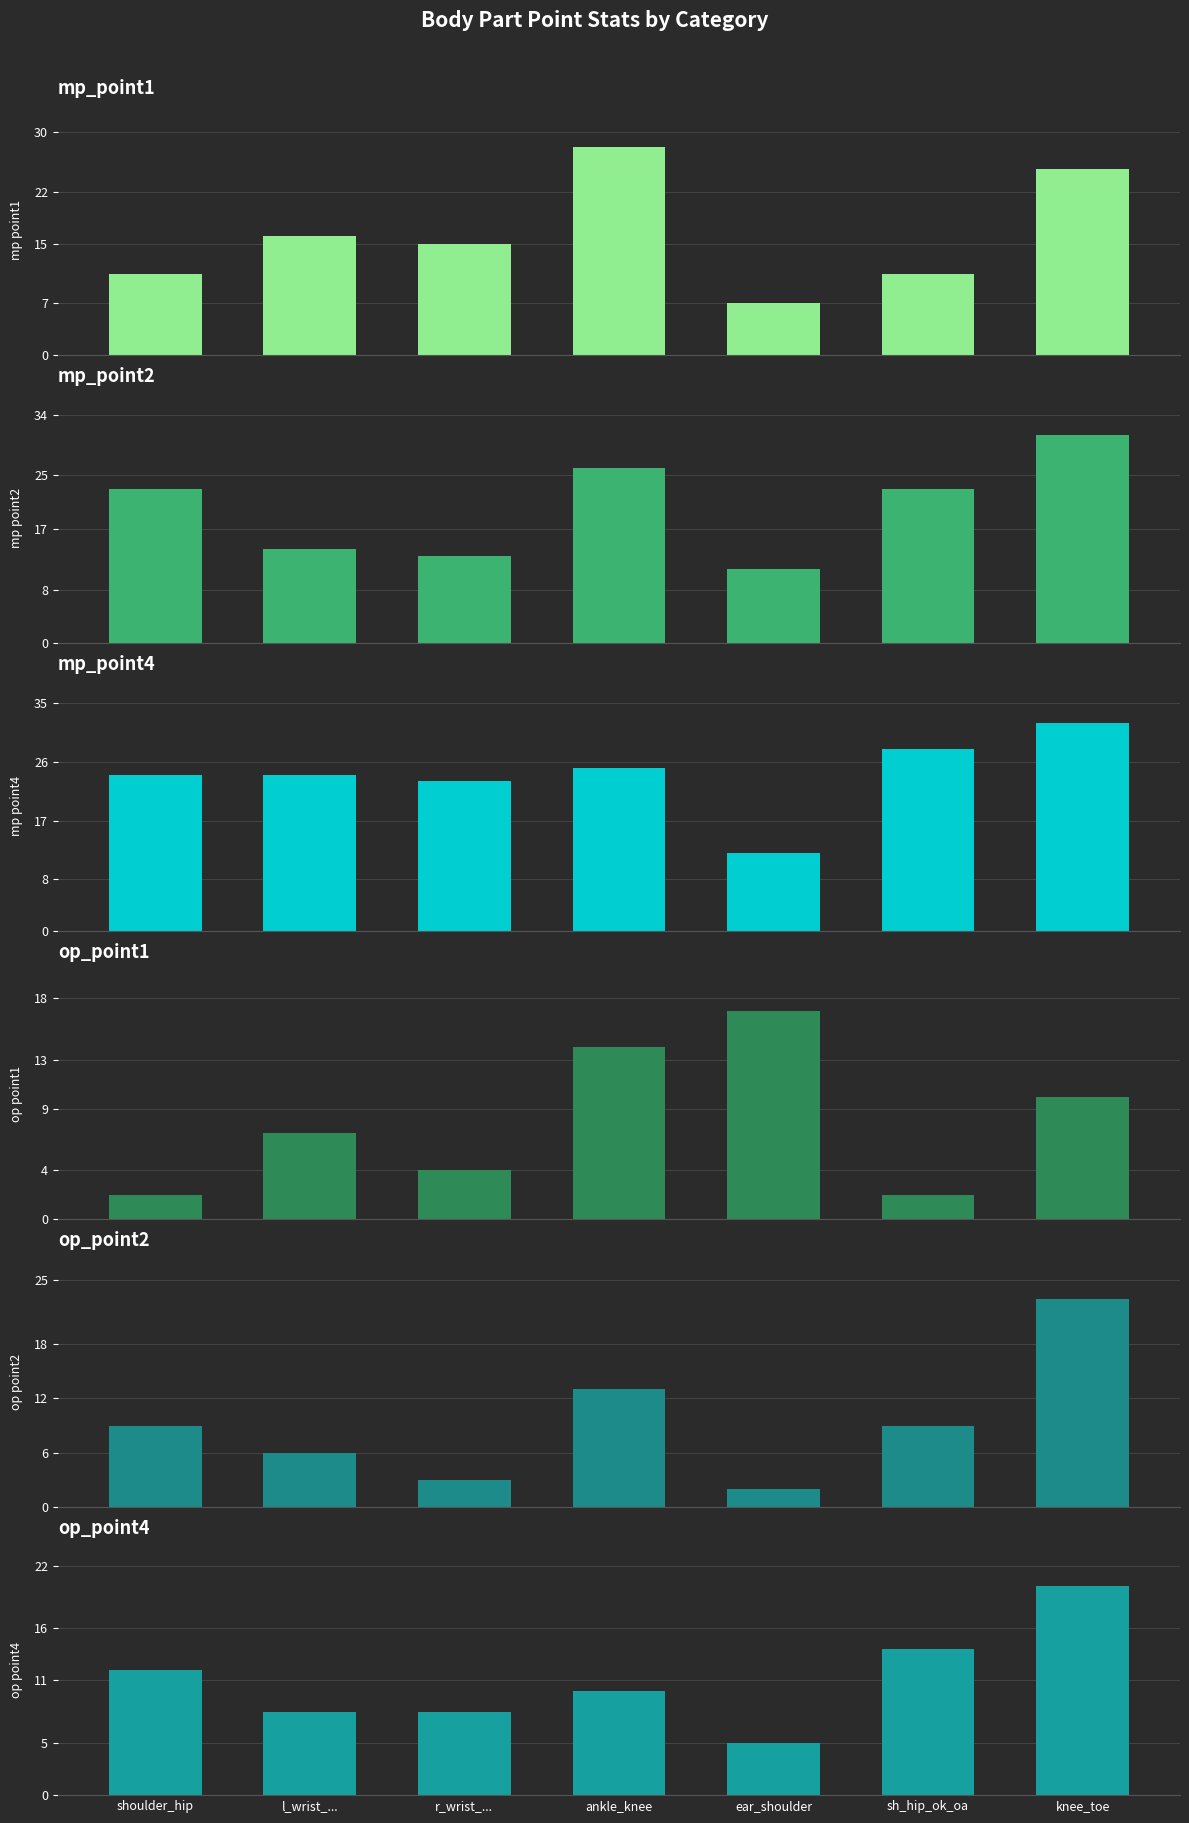

What is the sum of the mp_point4 values at r_wrist_... and knee_toe?

55